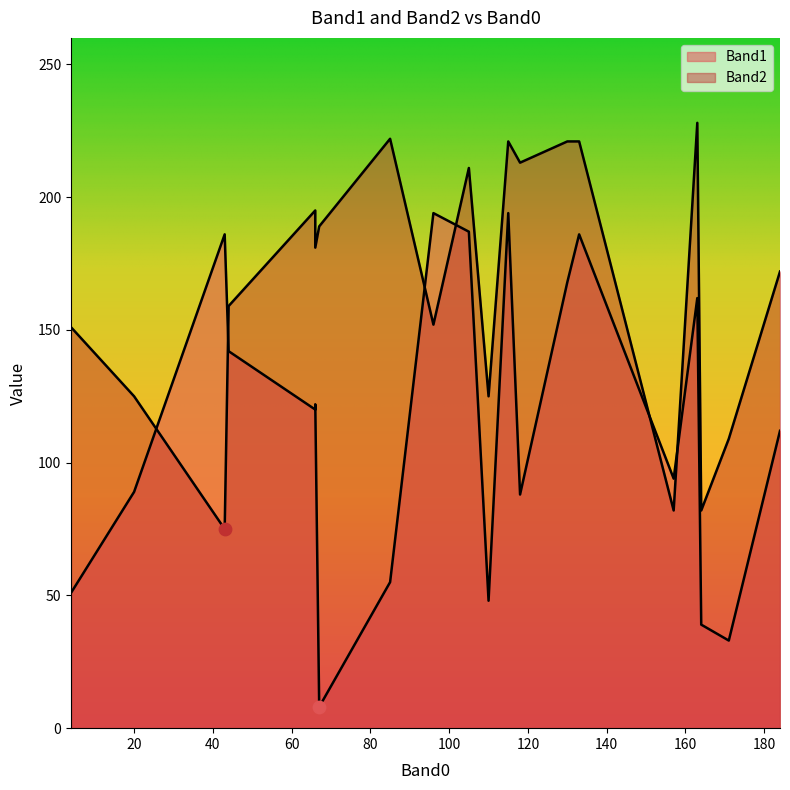

Is the value of Band2 at 164 greater than the value of Band1 at 66?

No